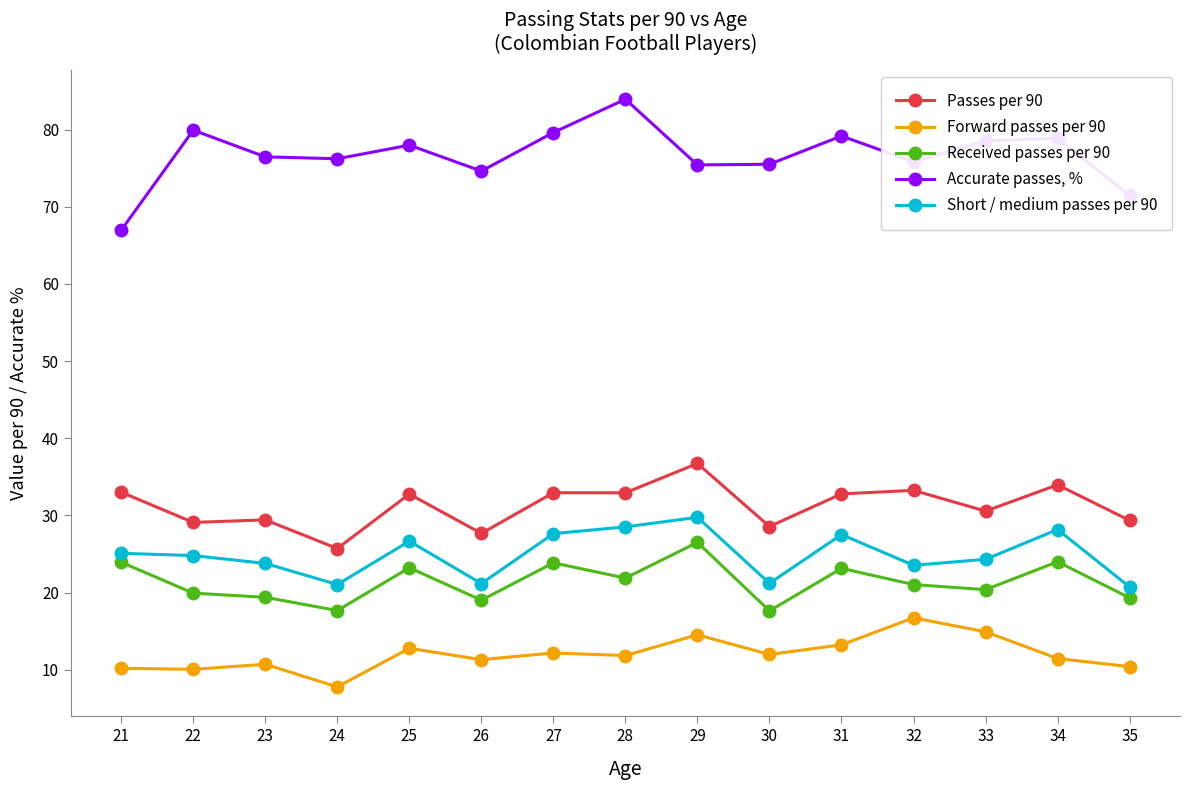

Which series has the largest total across all categories?

Accurate passes, %